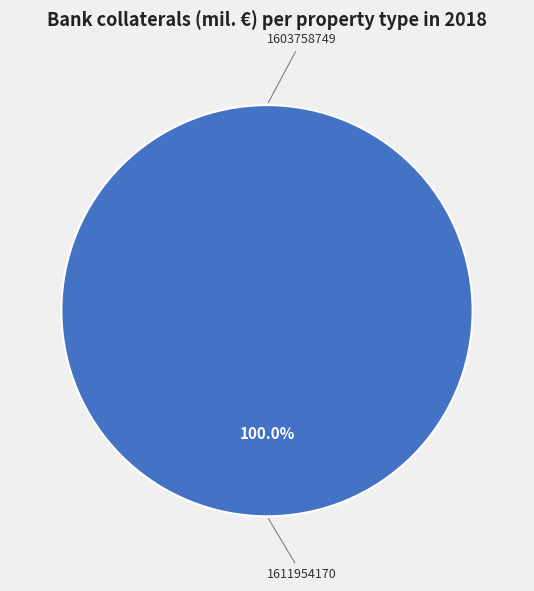

To the nearest percent, what is the difference between the 1603758749 and 1611954170 slice percentages?

100%